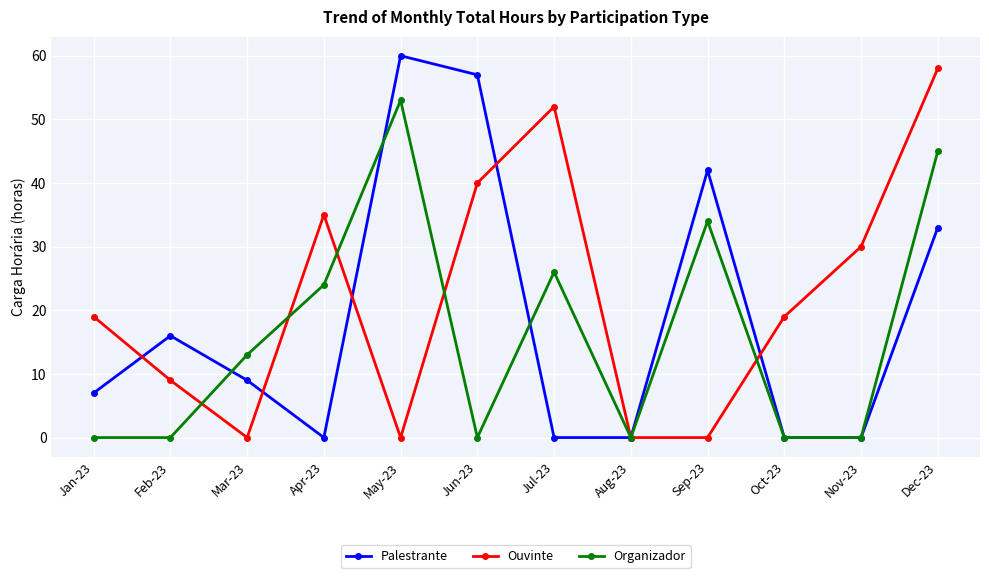

At how many categories does at least one series exceed 36?

5